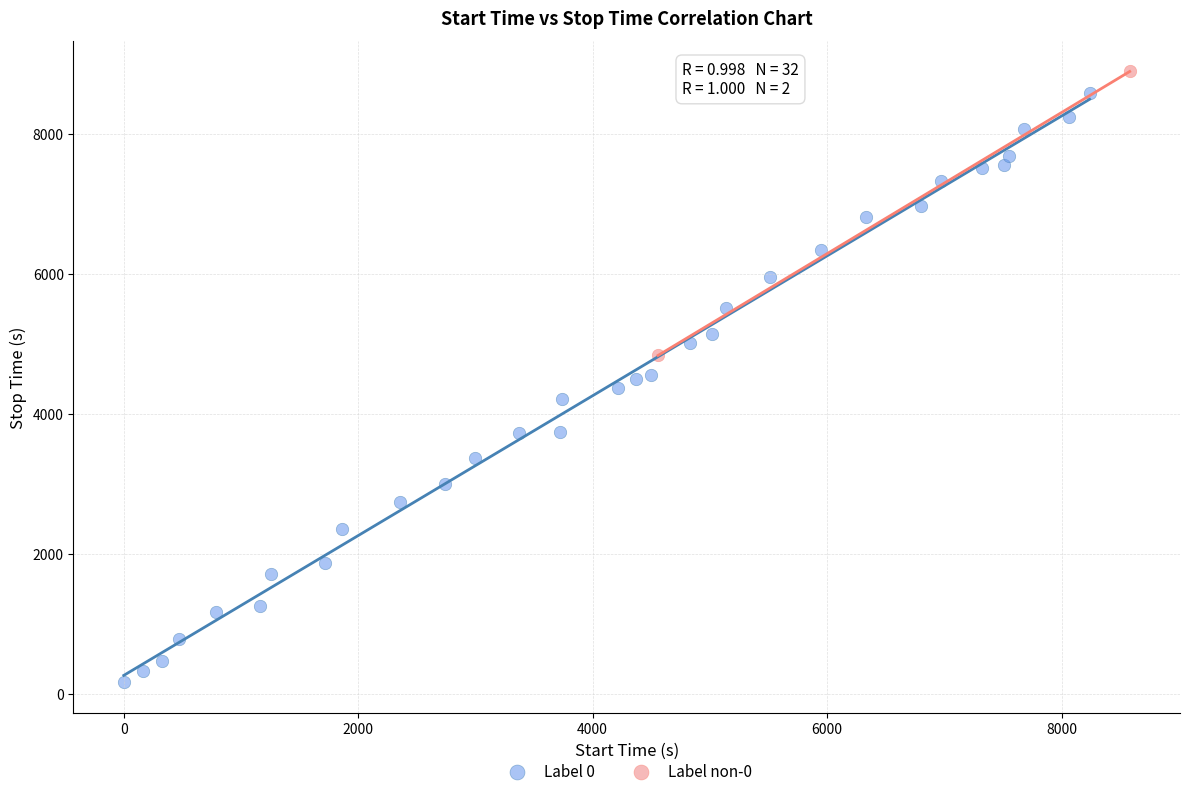

What are all the series names shown in the legend?

Label 0, Label non-0